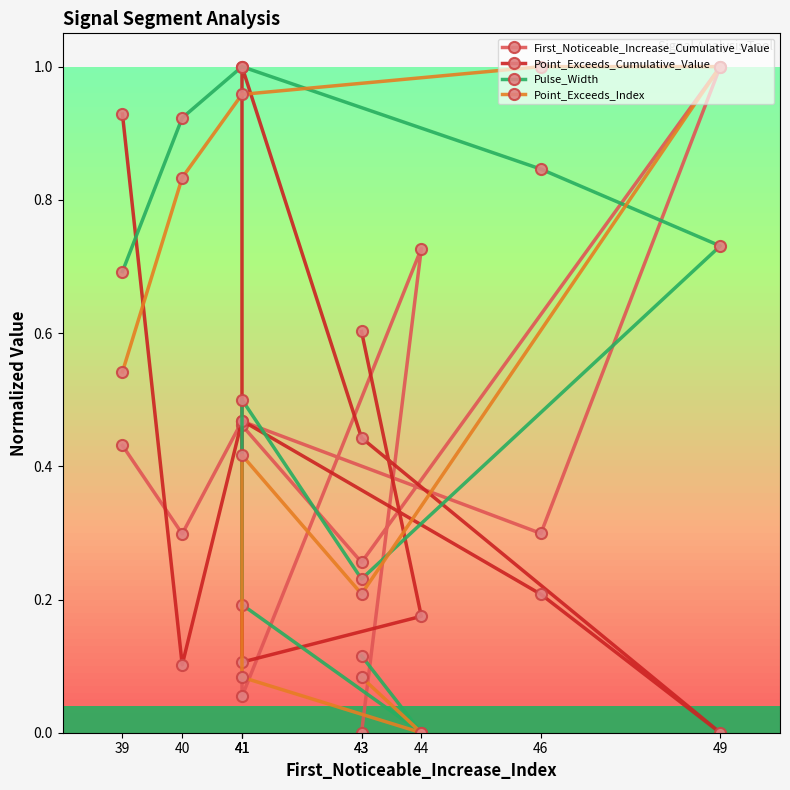

Which has a higher value, 39 or 43?

39